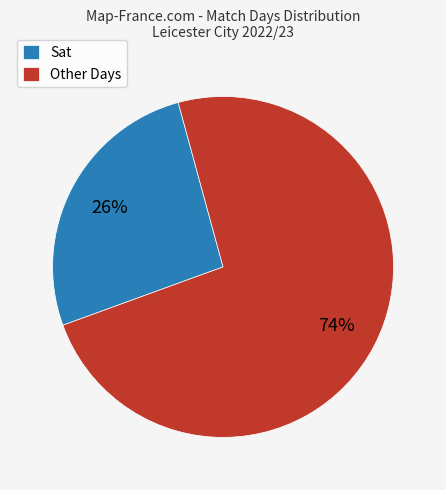

Which has a higher value, Other Days or Sat?

Other Days